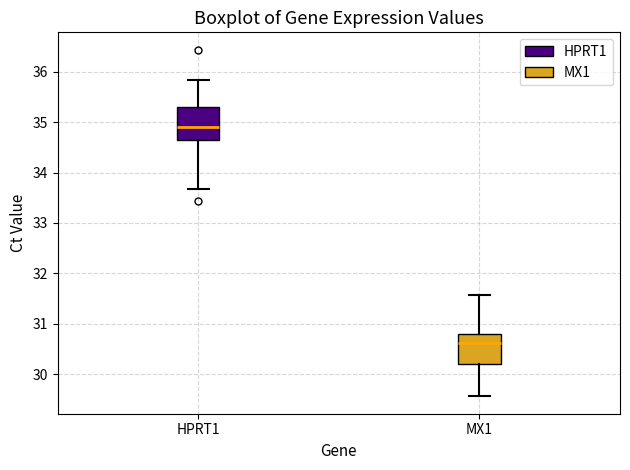

Reading left to right, read every box against the y-axis: the position of its median line, the range the box covers, and the ends of its whiskers. The values are not printed on the chart, so give them approximately, as read against the axis.

HPRT1: median 34.9, box 34.6 to 35.3, whiskers 33.7 to 35.8
MX1: median 30.6, box 30.2 to 30.8, whiskers 29.6 to 31.6